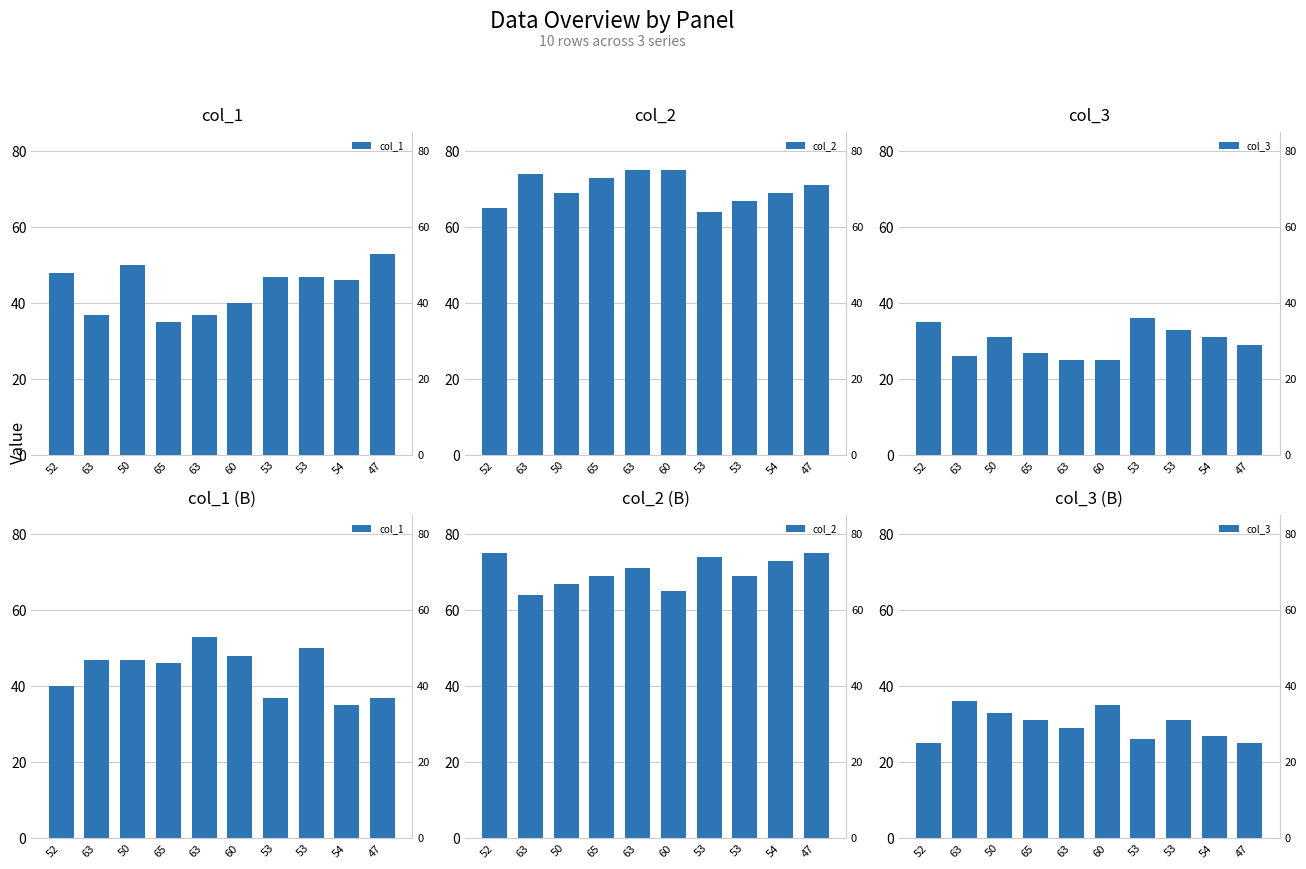

True or false: col_3 has a value of 25 at 47.

True